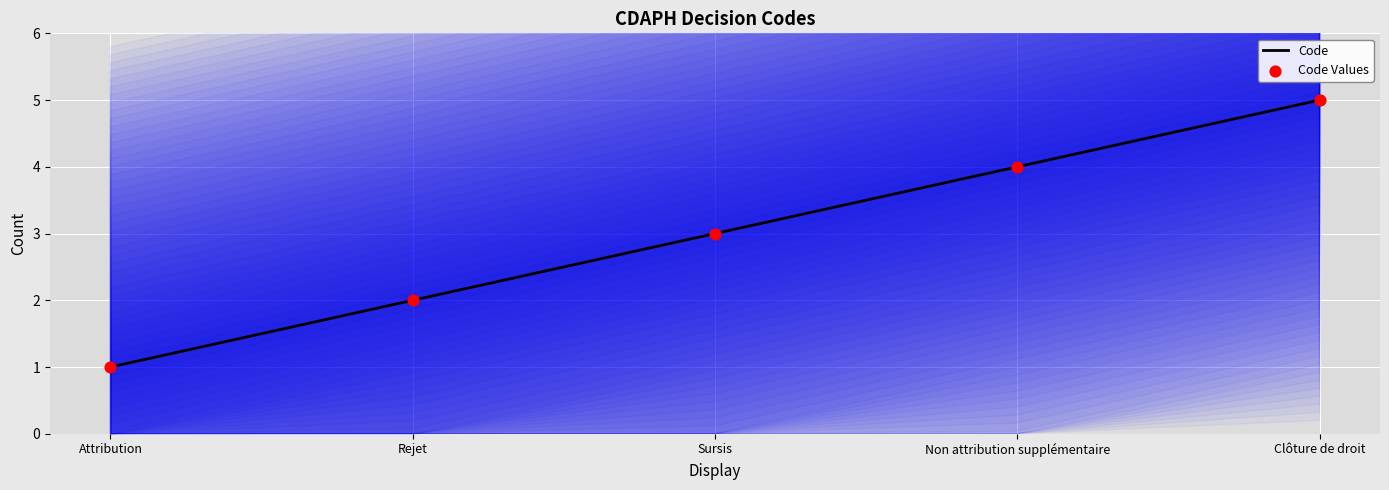

Which series reaches the maximum Y coordinate?

Code